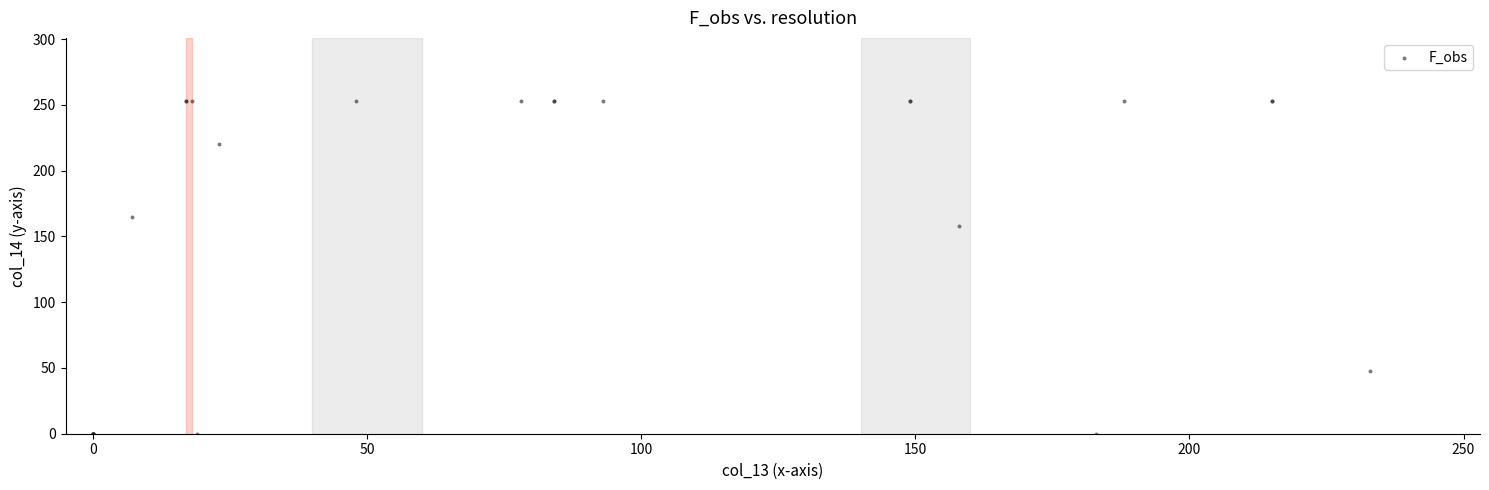

What Y value in the scatter plot is closest to 126?

158